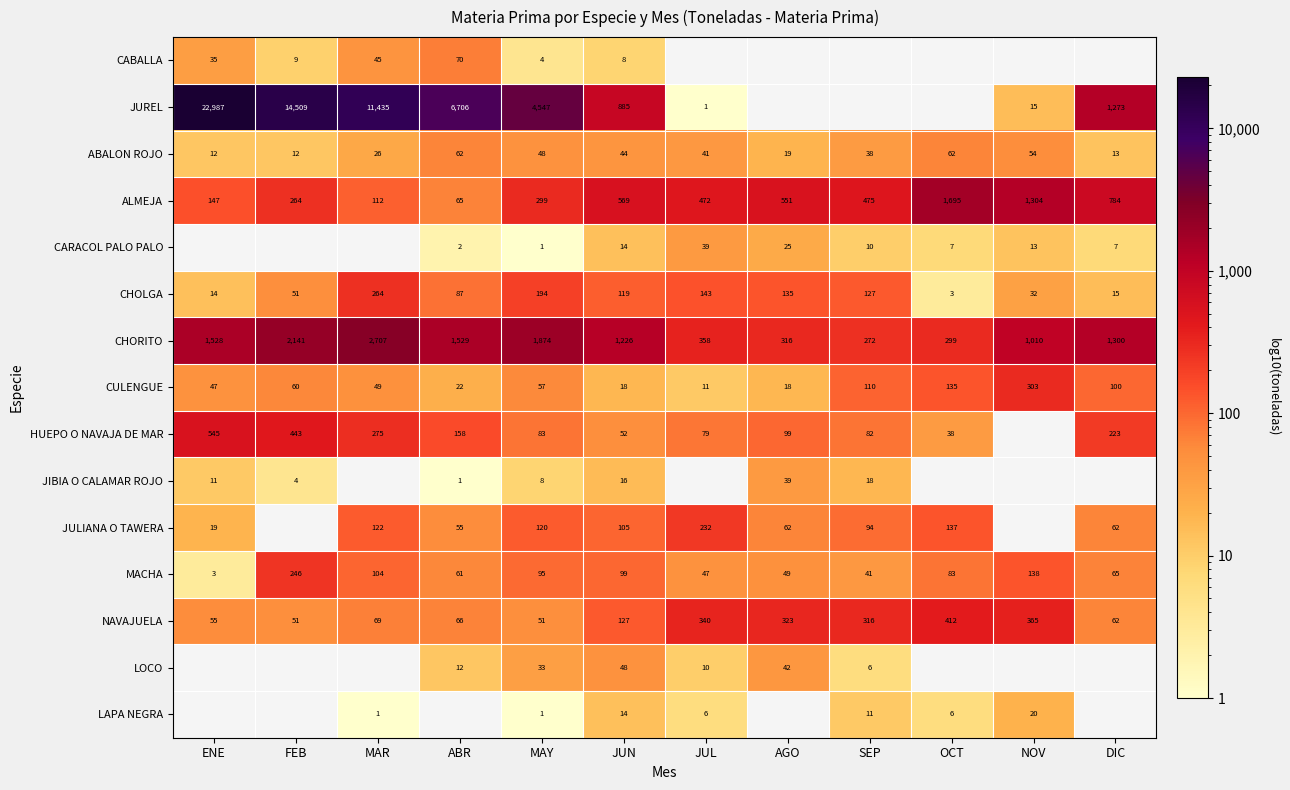

Read the NAVAJUELA value at FEB, to the nearest 10.

50